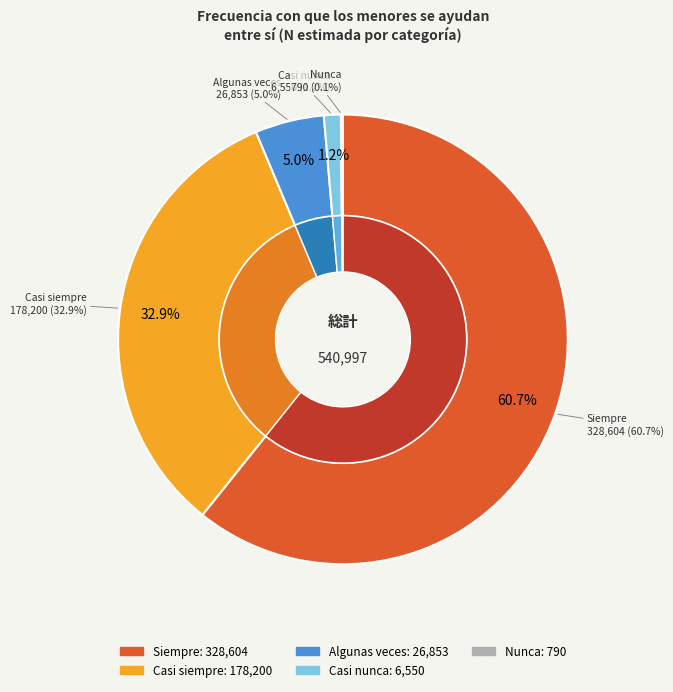

What is the largest slice in the pie chart?

Siempre